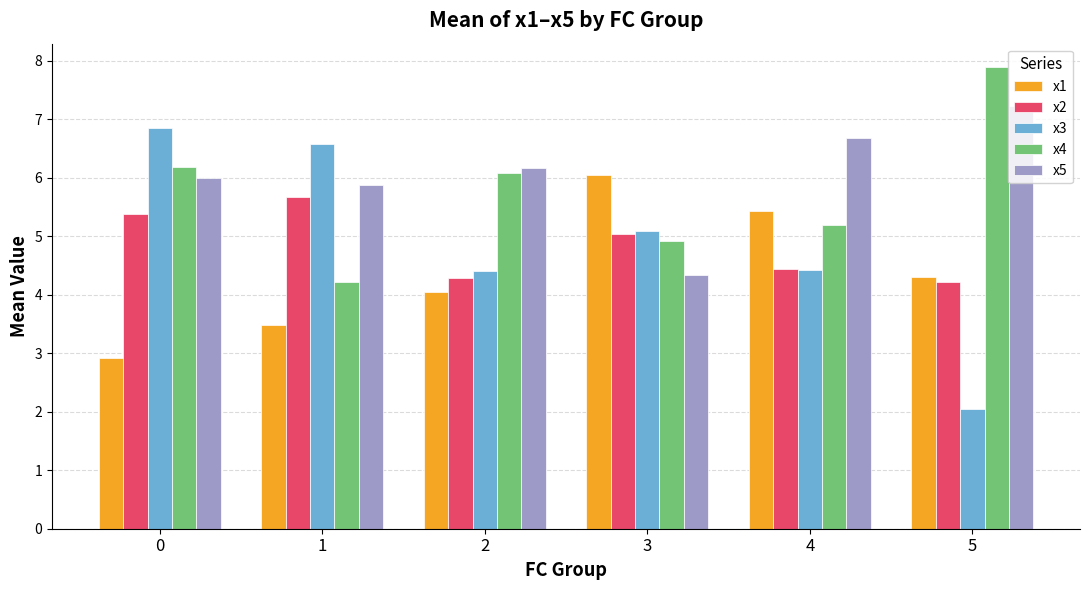

What is the difference between the maximum and second lowest values in the x5 series?

1.4